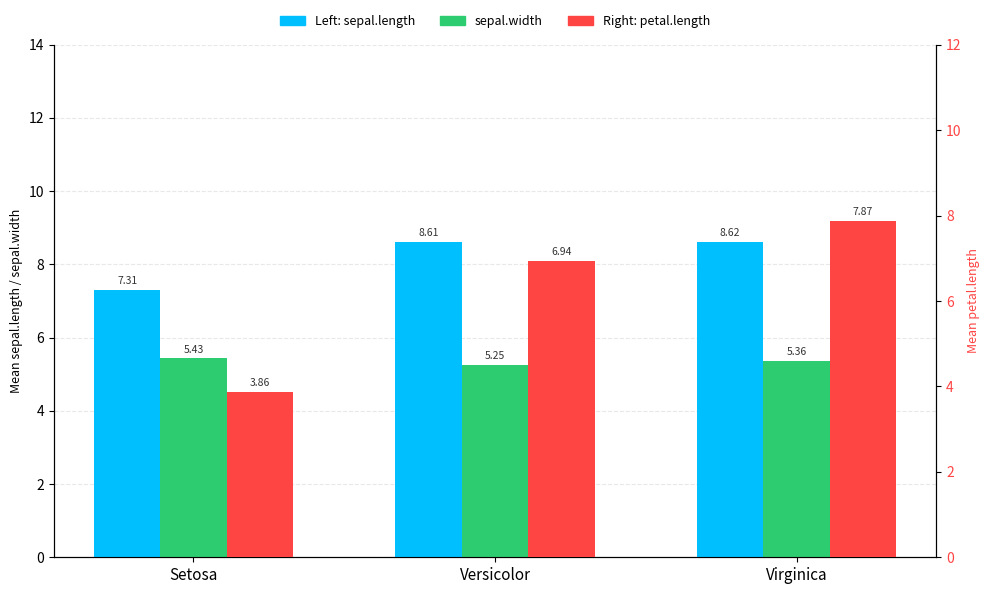

List the series in order of their overall mean, highest first.

sepal.length, petal.length, sepal.width